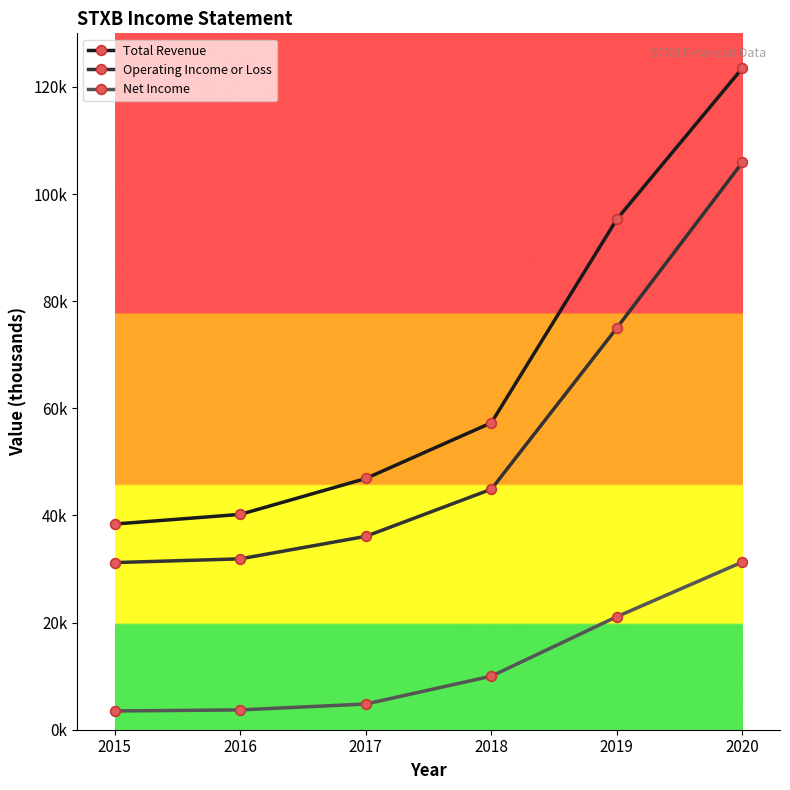

Does the chart have visible grid lines?

No